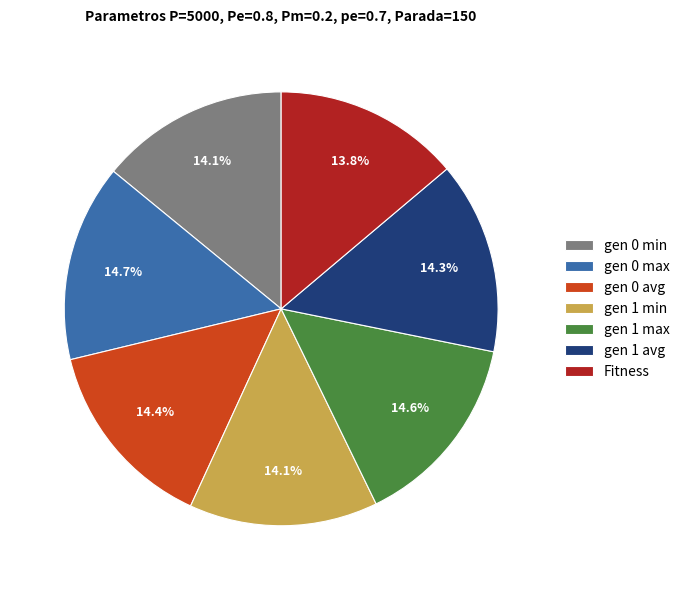

Approximately how many times larger is the value at gen 0 avg compared to gen 1 min?

1.0